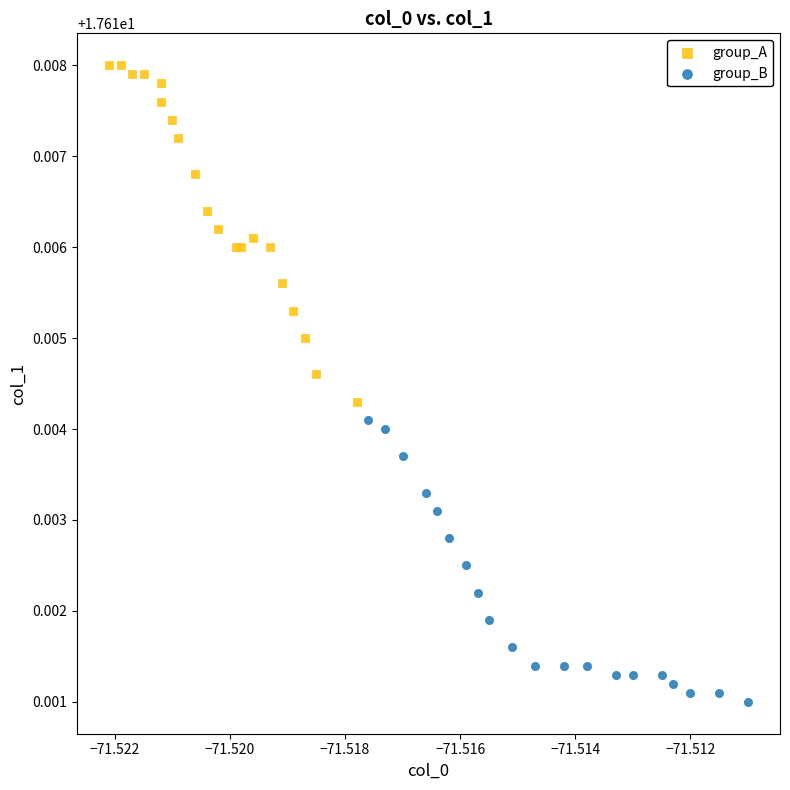

Which series reaches the maximum Y coordinate?

group_A